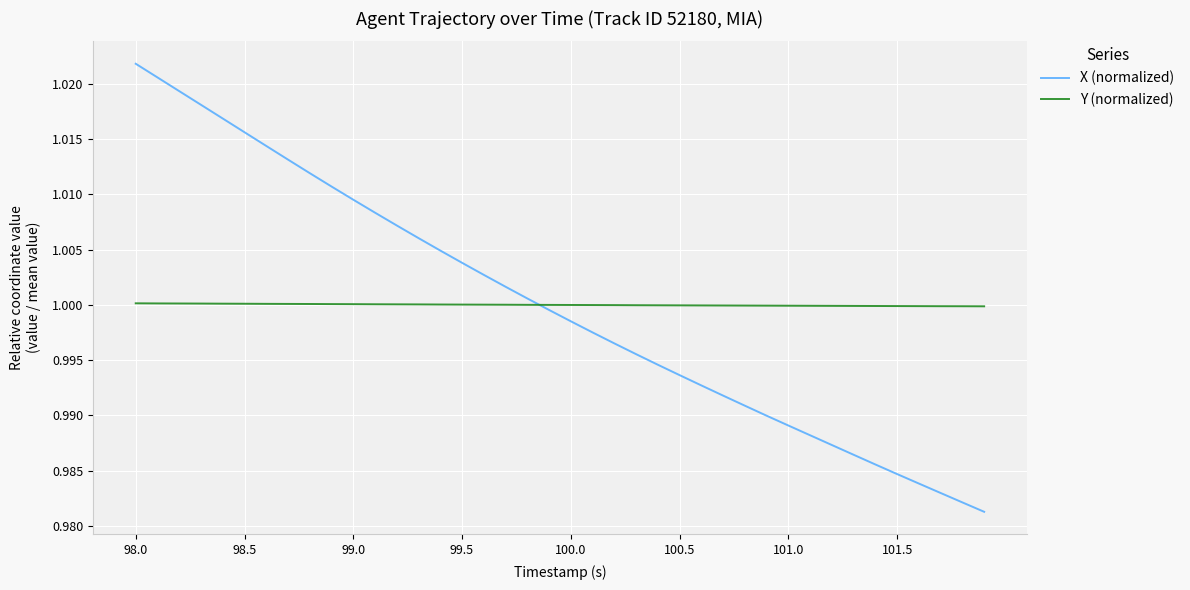

After their last crossing, which series has the higher values: X (normalized) or Y (normalized)?

Y (normalized)